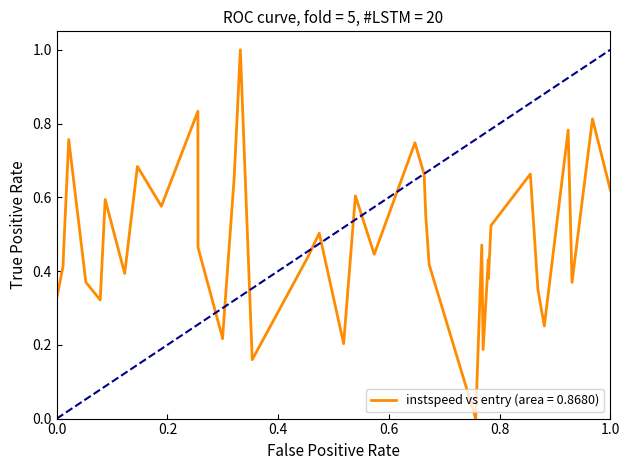

What is the maximum value shown in the chart?

1.0